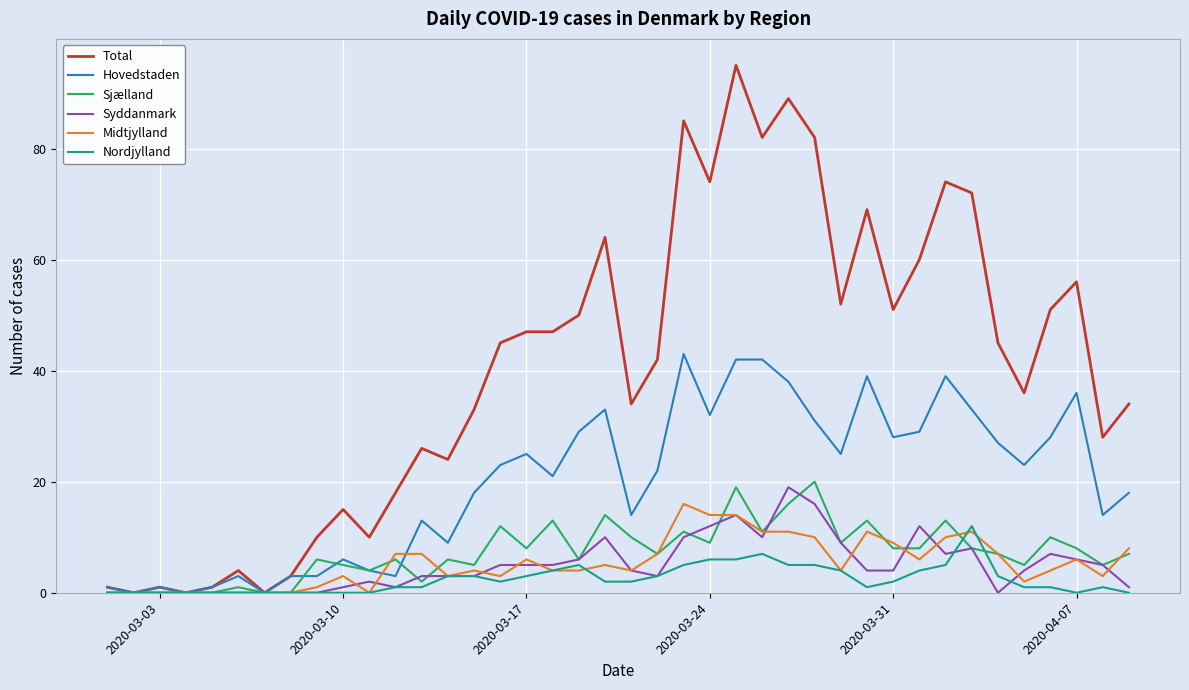

Which series has the largest range (max minus min)?

Total